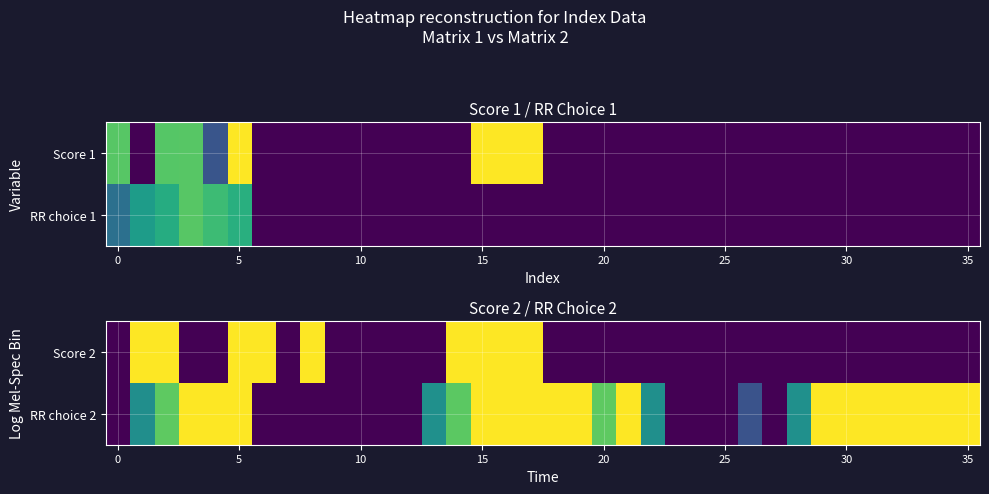

At 5, list the series in order from largest to smallest.

Score 2, RR choice 2